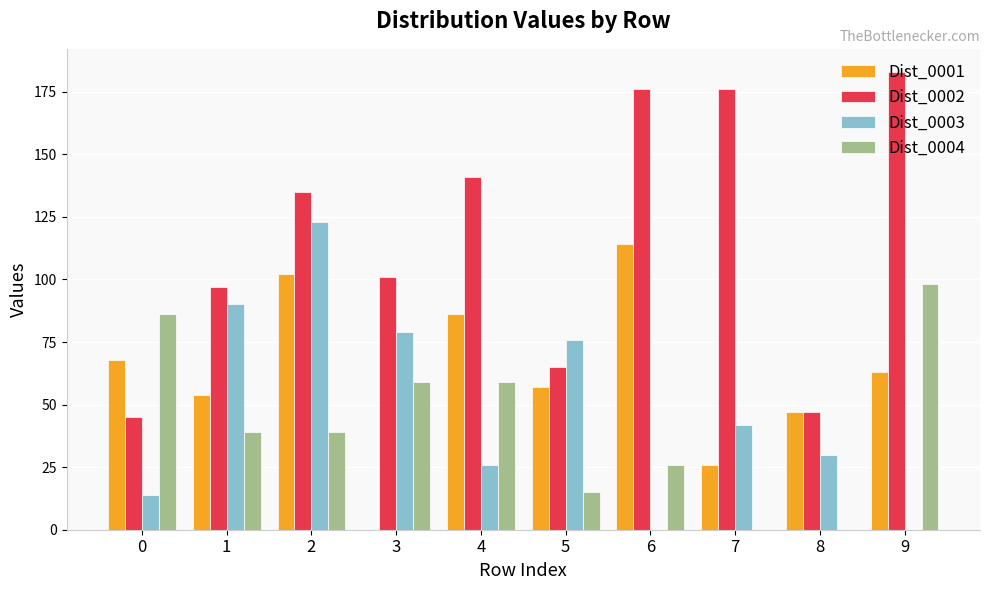

What is the highest value of the Dist_0003 series?

123